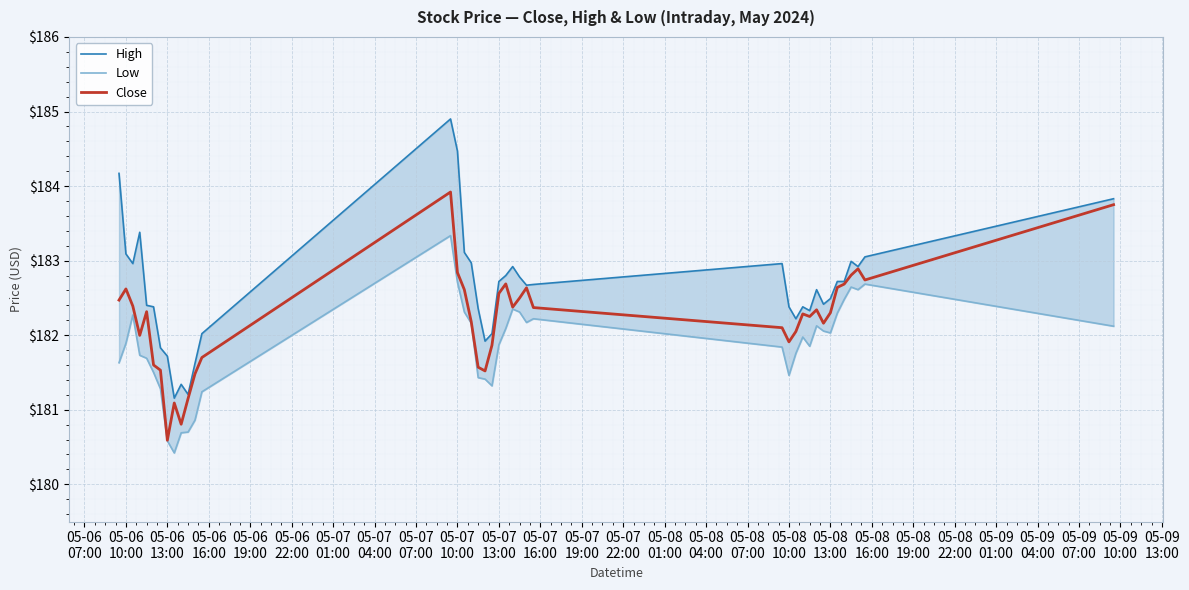

How many lines are shown in the chart?

3